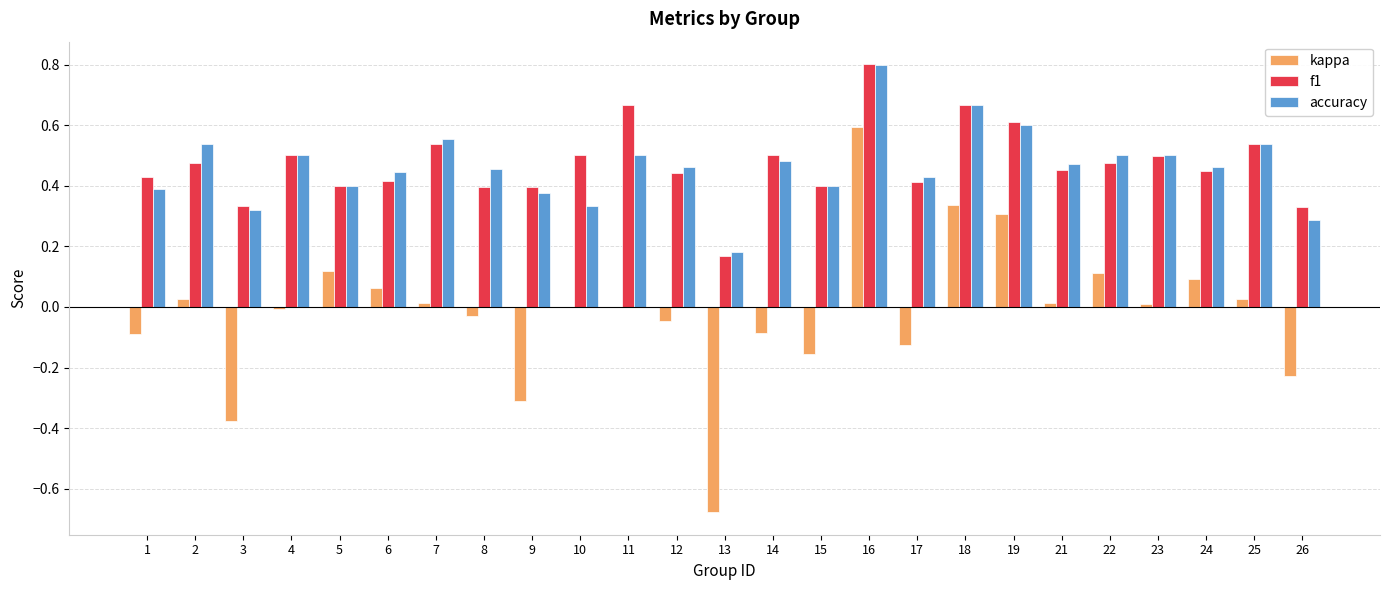

How many groups of bars are there?

25